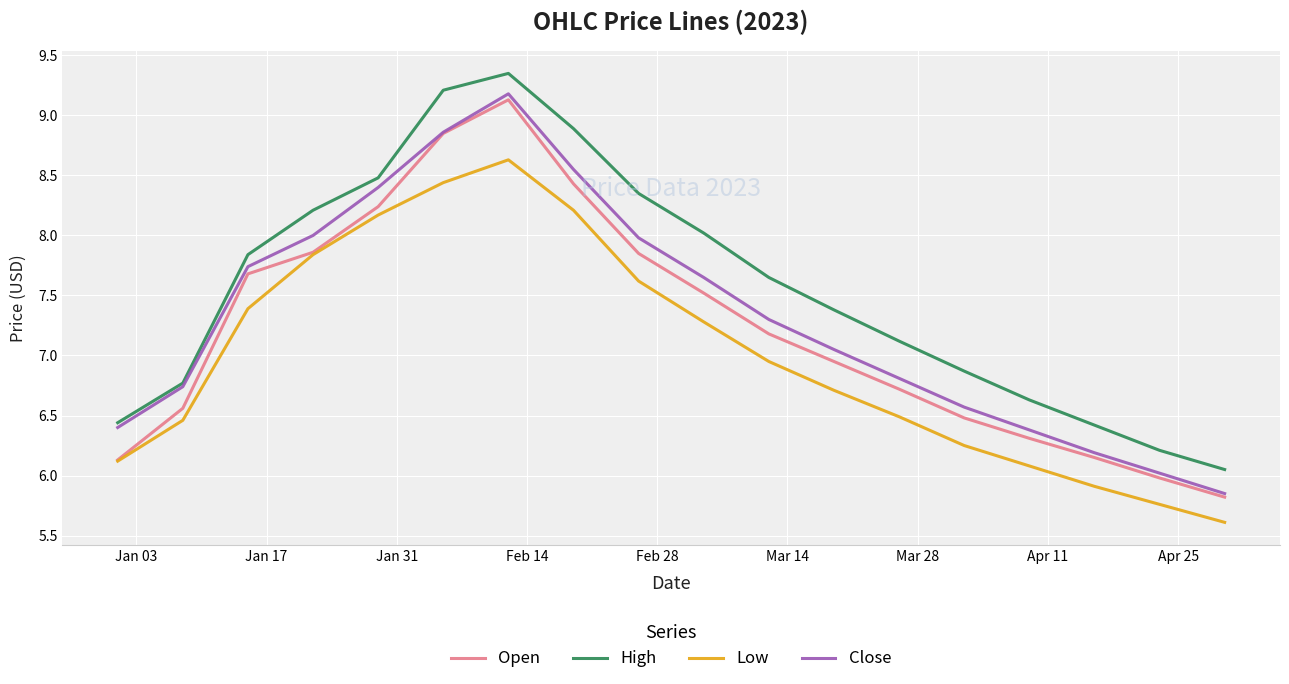

True or false: Low has more than 0 interior local peaks.

True